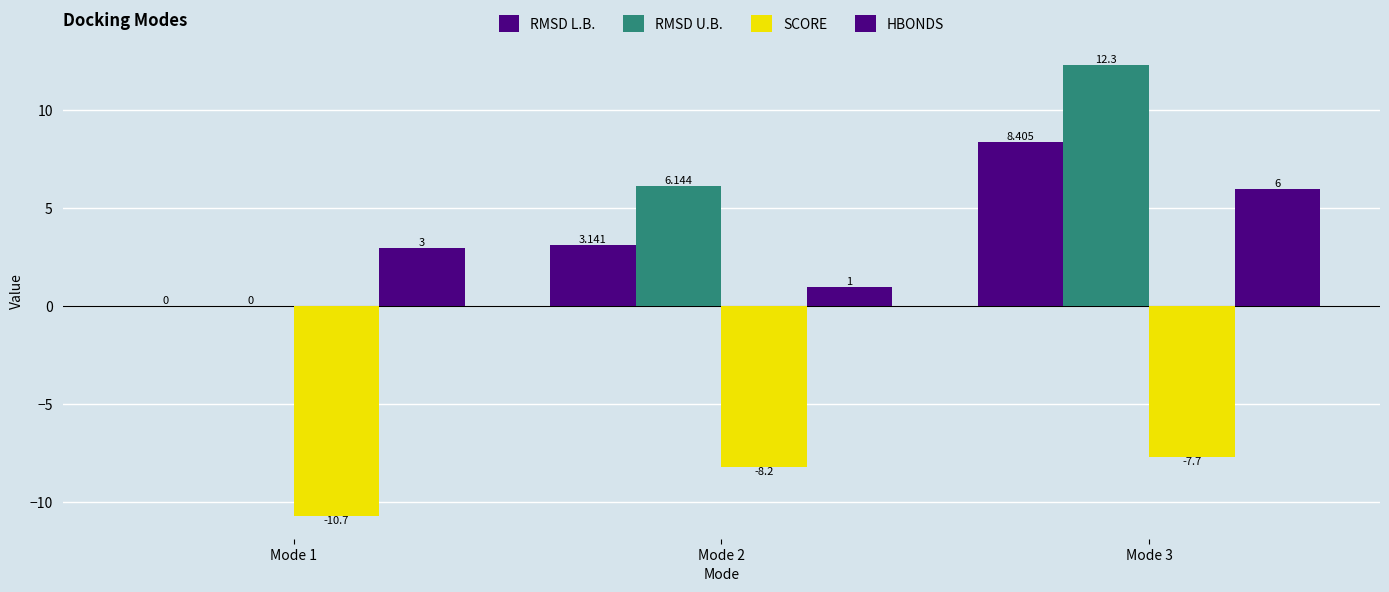

How many groups of bars are there?

3